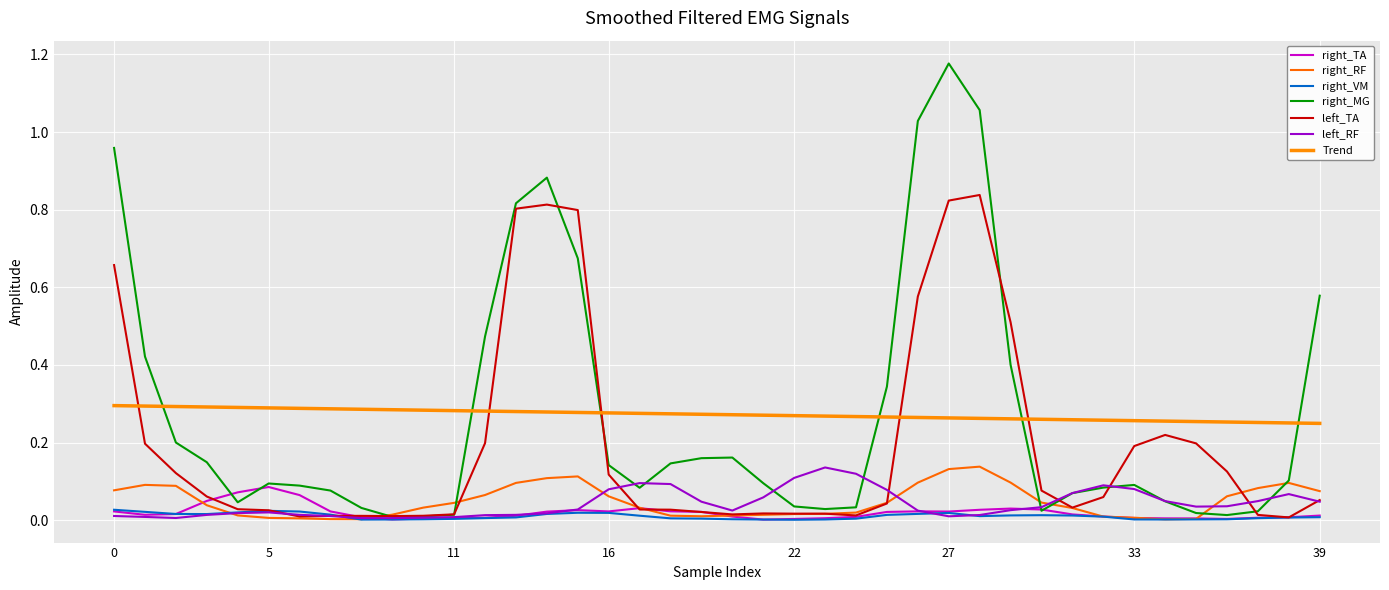

How many lines are shown in the chart?

7